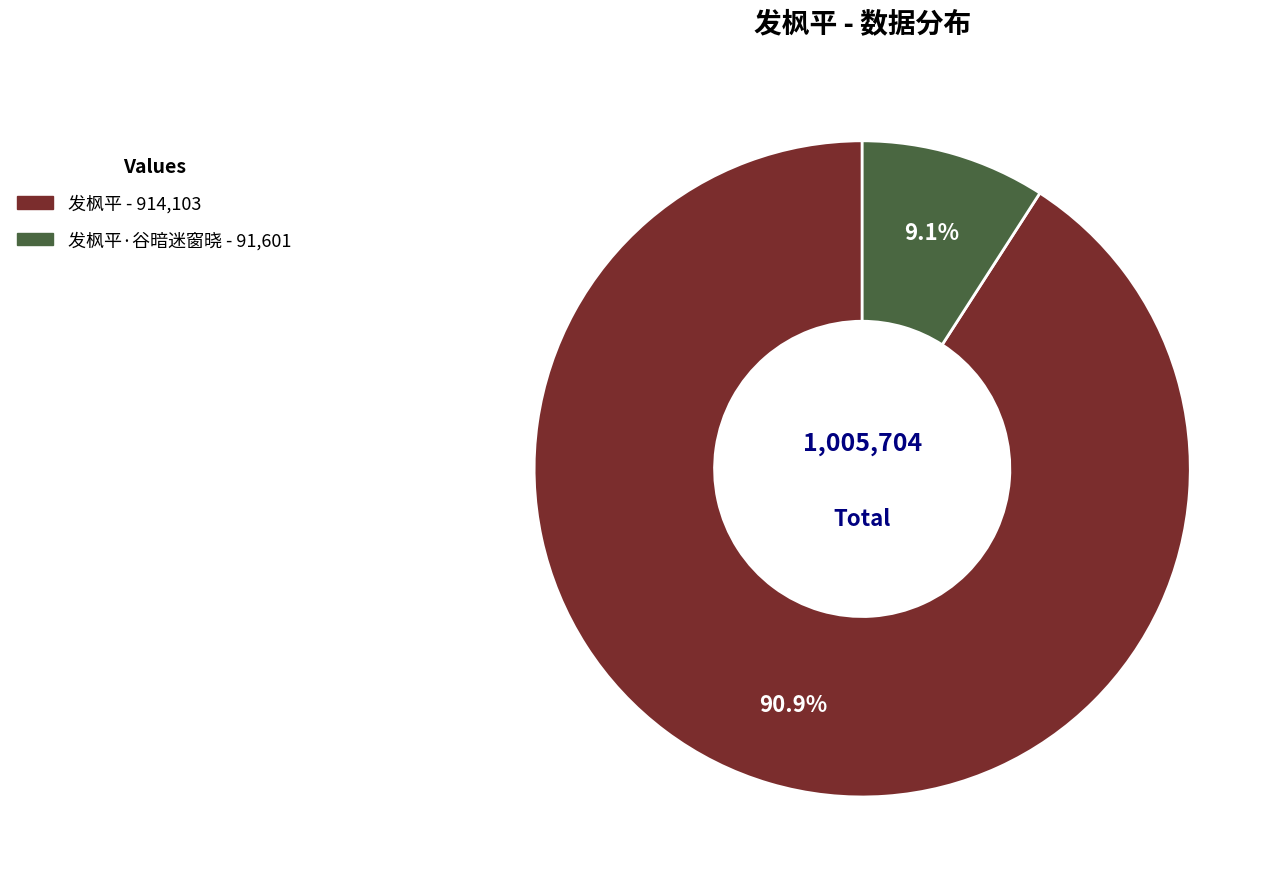

Is there any slice that represents more than half of the pie?

Yes